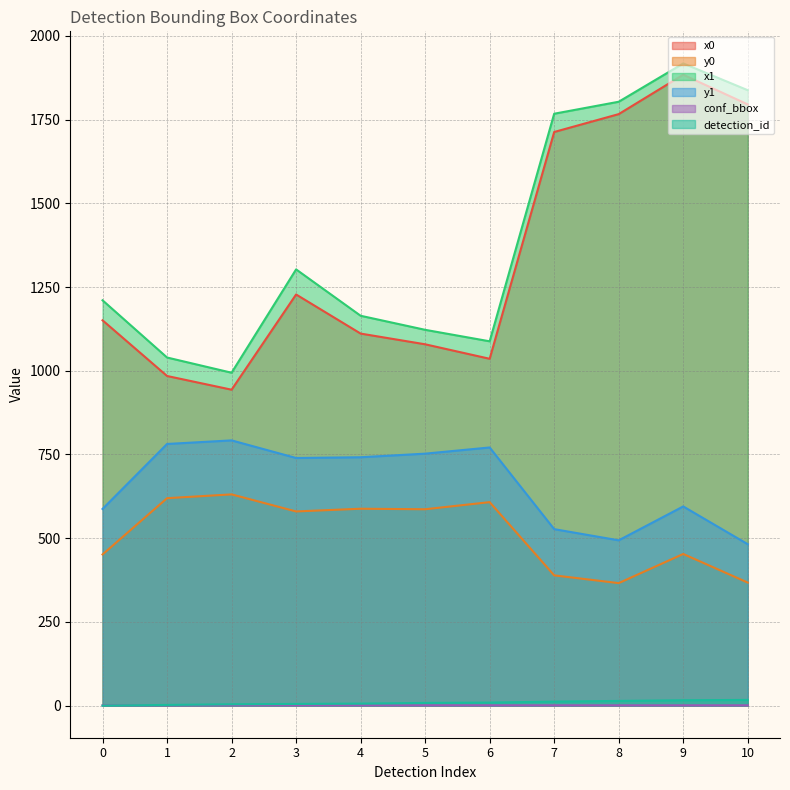

What is the total value across all series at 6?

3512.0